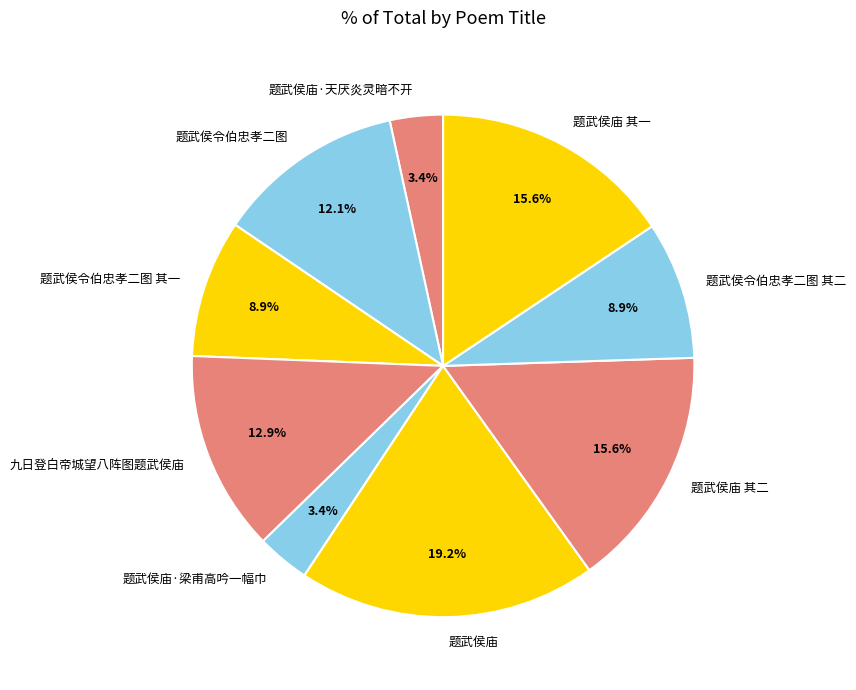

Do 题武侯令伯忠孝二图 其一 and 题武侯令伯忠孝二图 其二 together represent more than half of the pie?

No